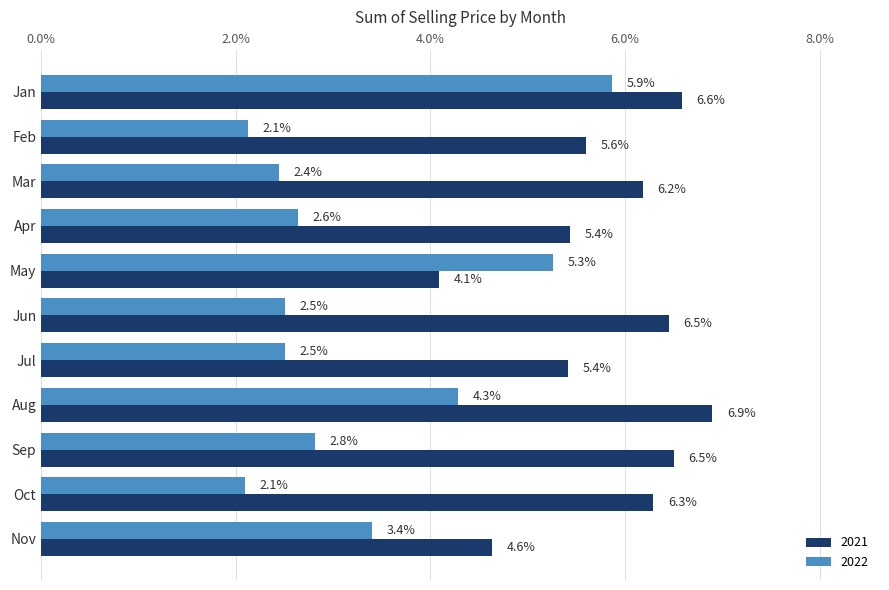

What value does the 2021 series have at Oct?

6.3